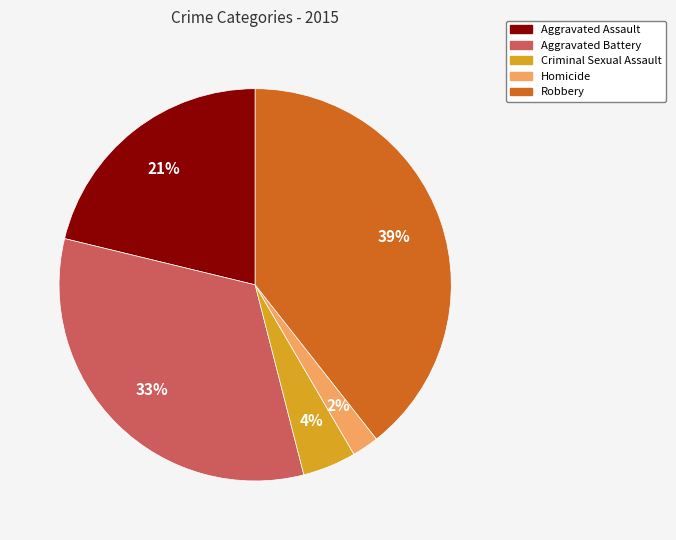

To the nearest percent, what is the difference between the largest and smallest slice percentages?

37%